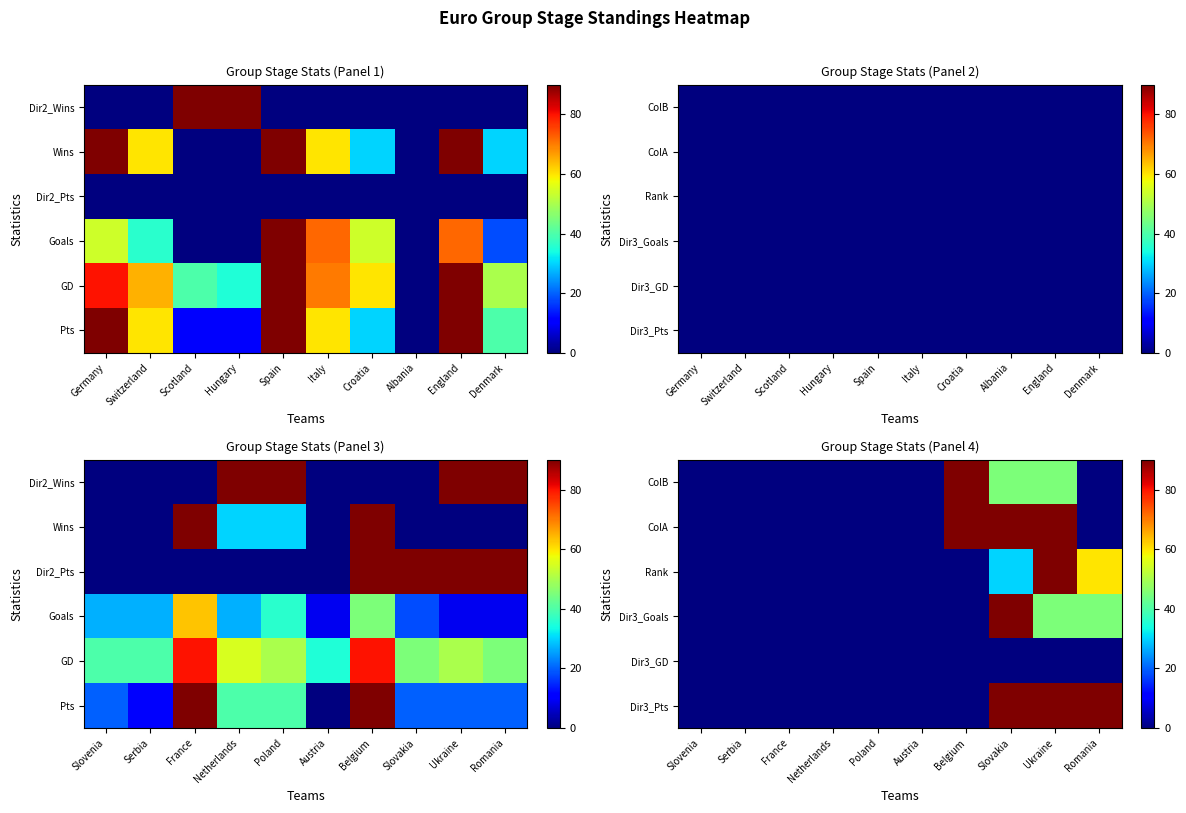

The value of Rank at Slovakia is 43. True or false?

False